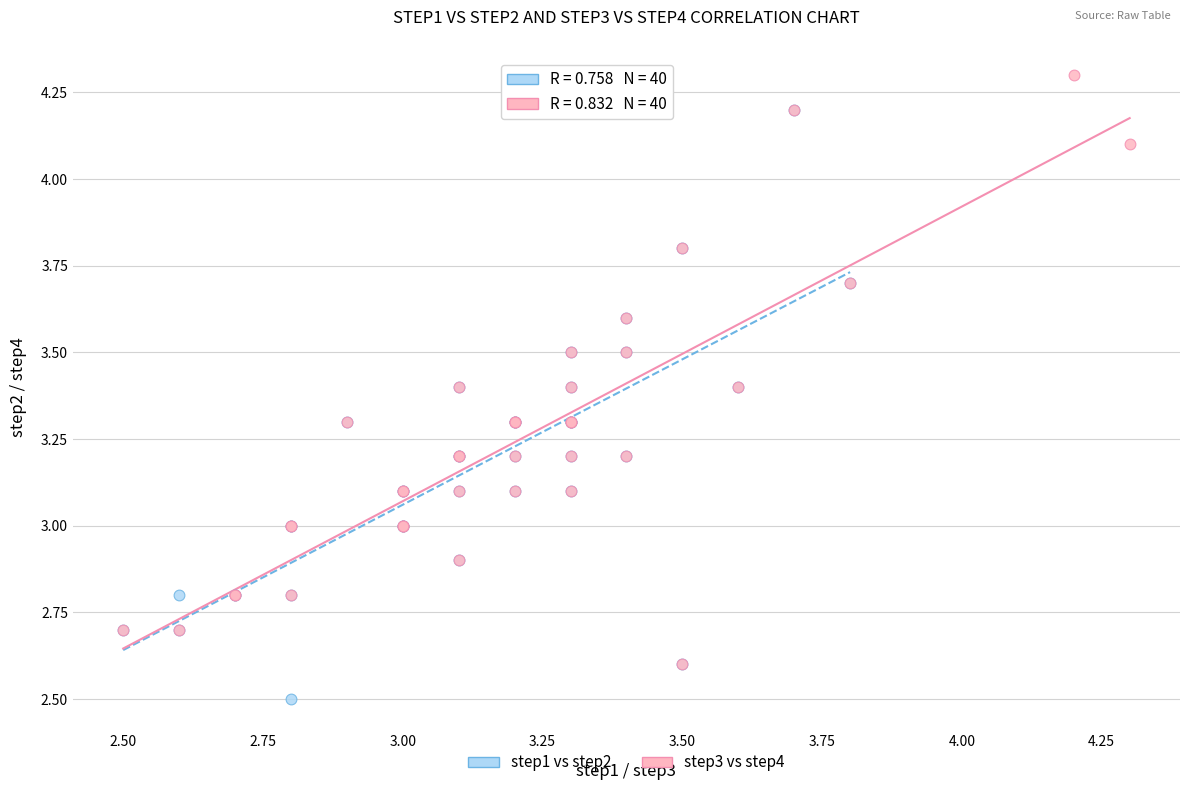

Which series contains the highest Y value?

step3 vs step4